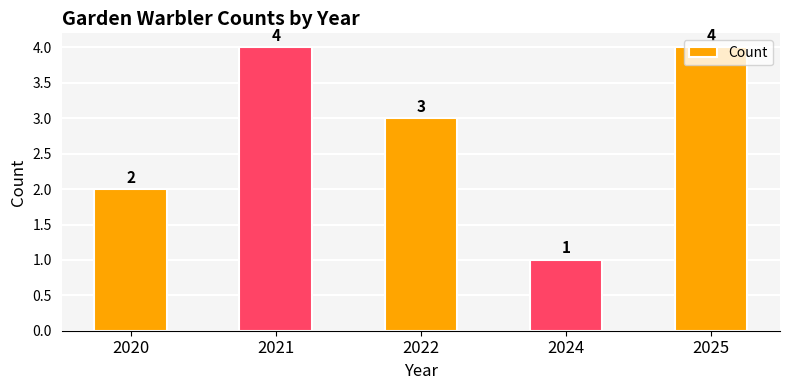

The chart shows a value of 6 at 2021. True or false?

False